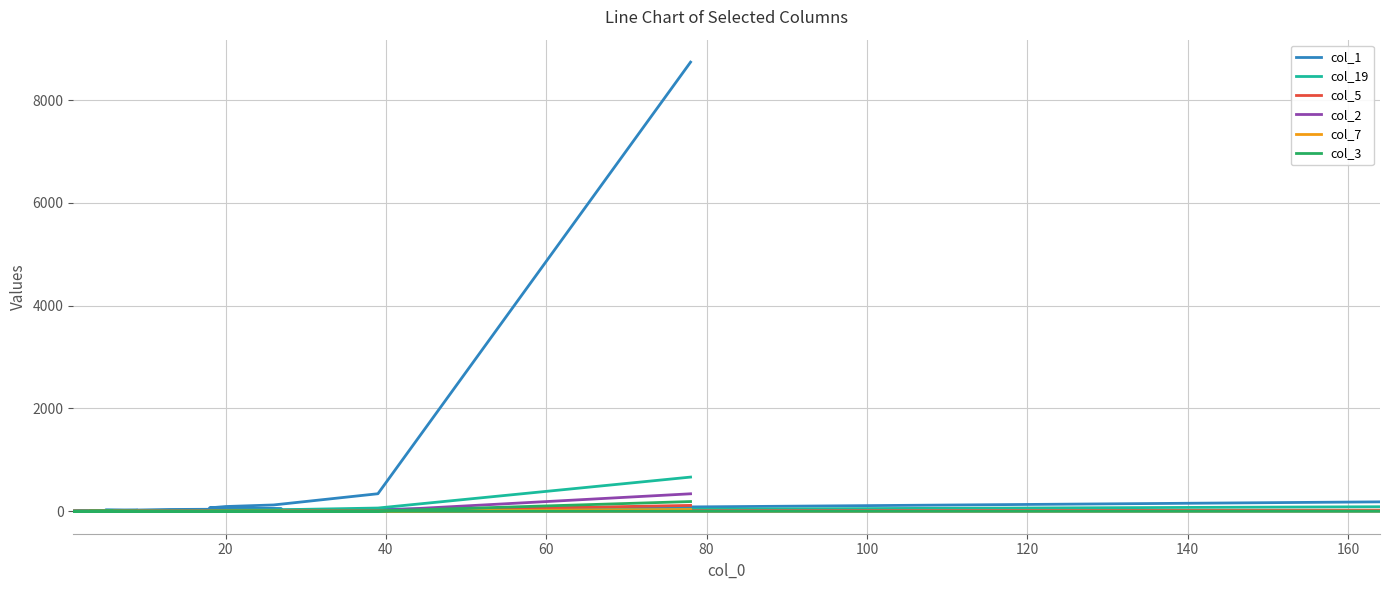

The col_19 series shows 6 at 17. True or false?

False